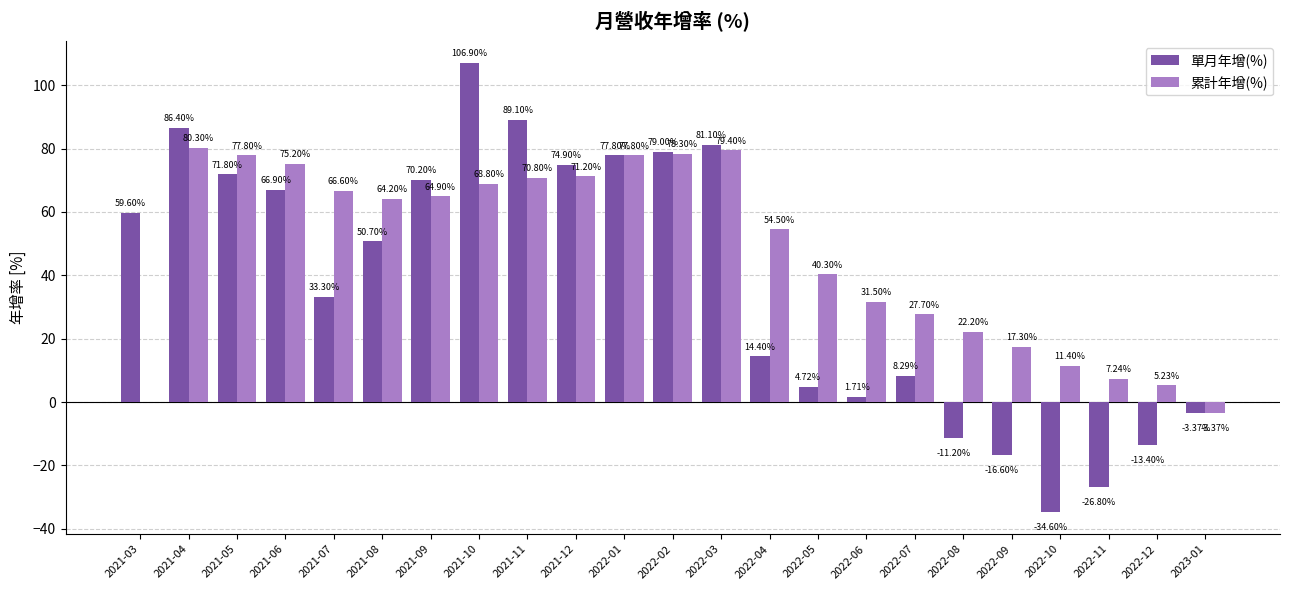

True or false: 單月年增(%) has a value of 18.5 at 2021-03.

False